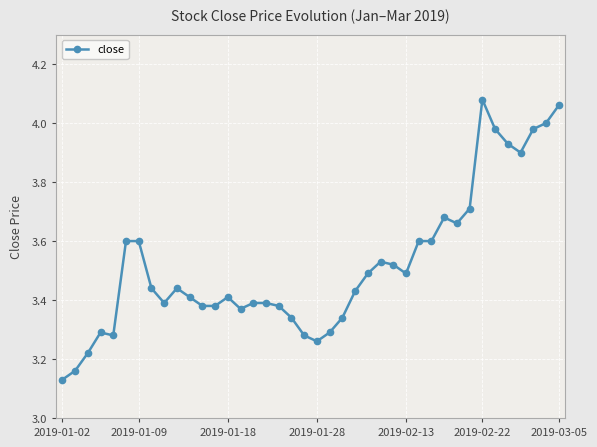

True or false: the data has more than 1 interior local peaks.

True